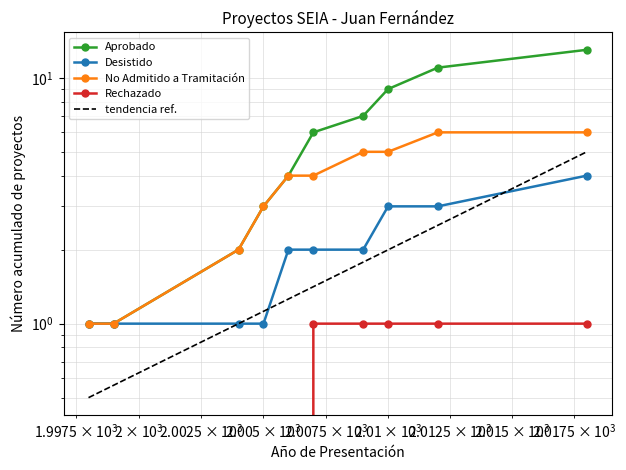

What is the minimum value for Aprobado?

1